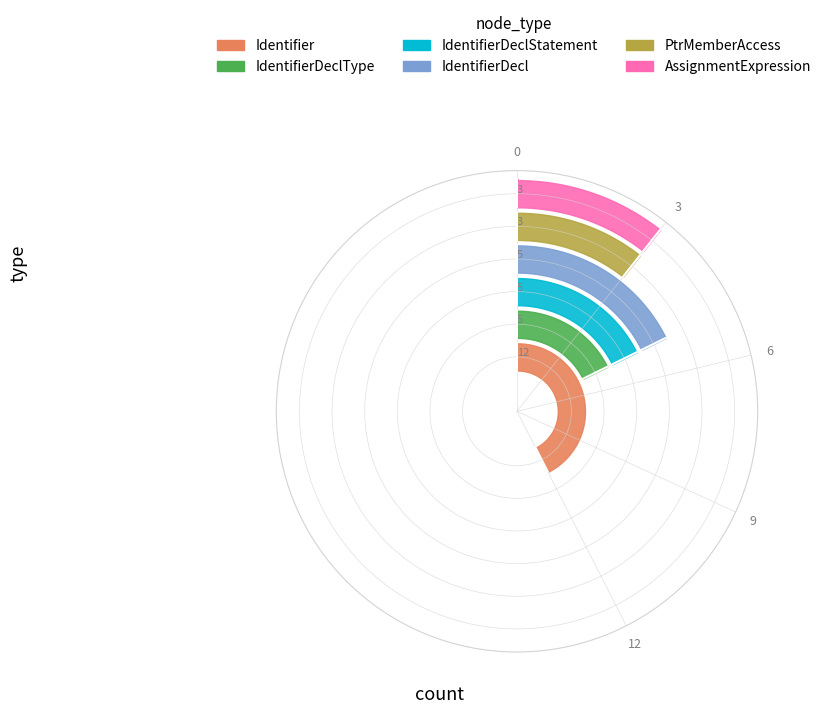

What is the average value?

3